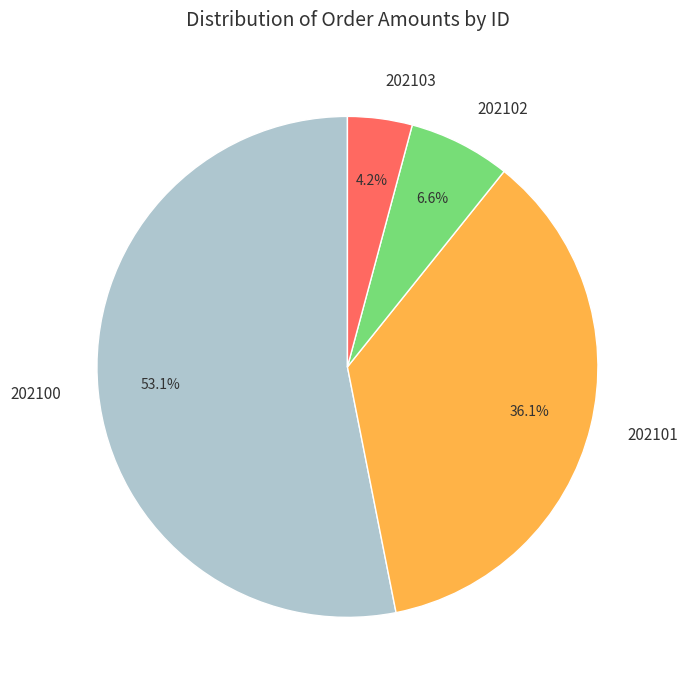

True or false: 202102 accounts for 7% of the total.

True